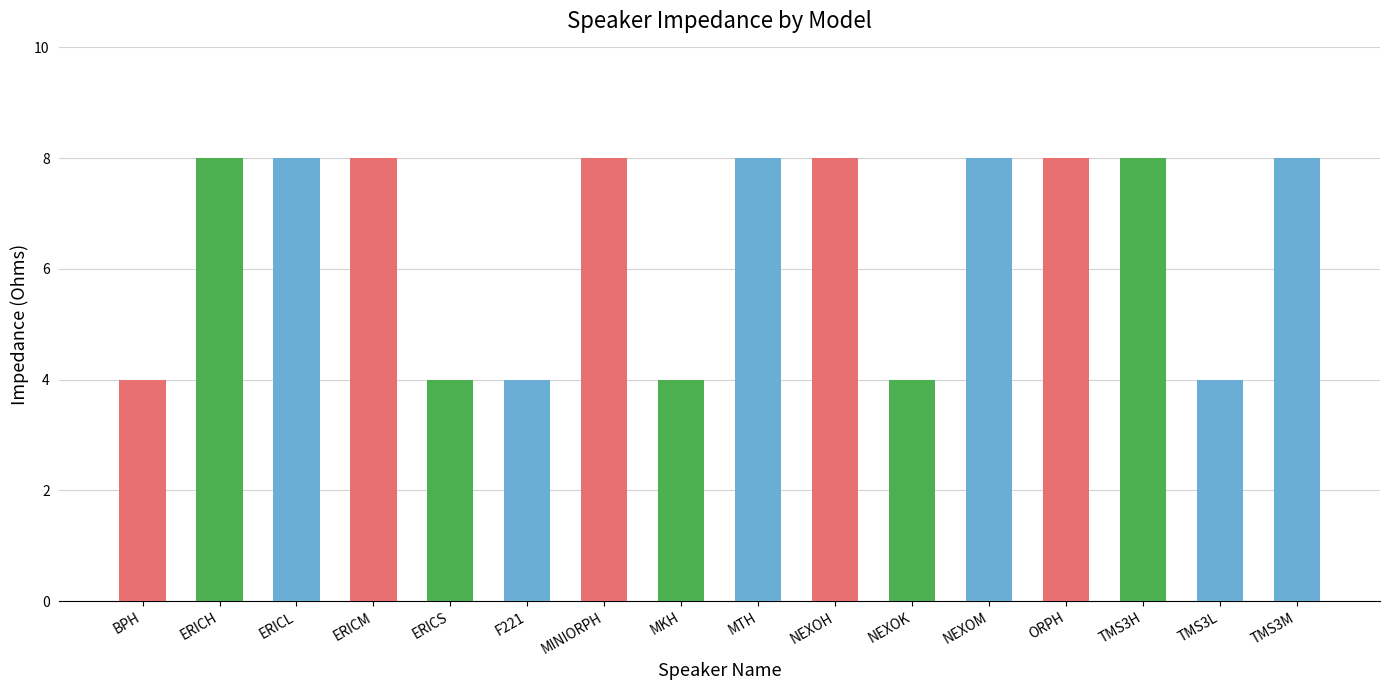

Does the chart contain any negative values?

No